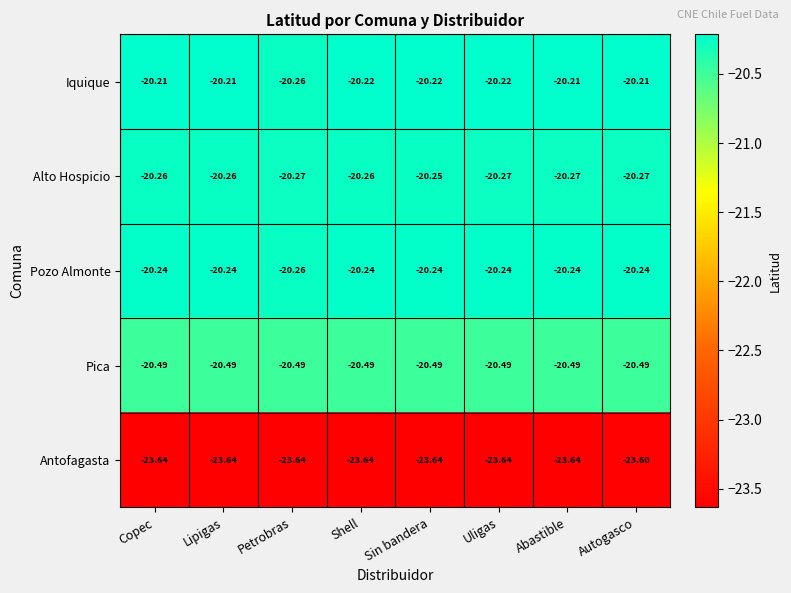

Which series has the largest total across all categories?

Iquique